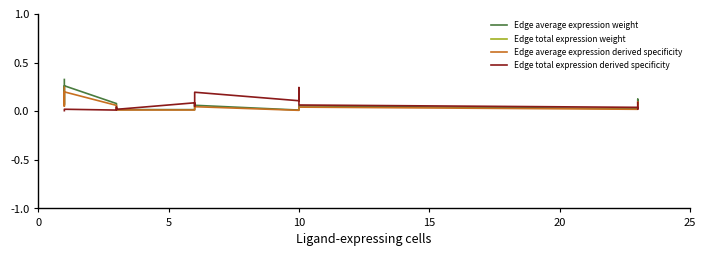

The value of Edge total expression weight at 12 is 12.8. True or false?

False